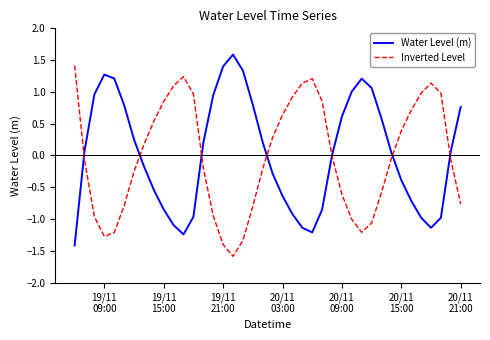

What is the highest value of the Water Level (m) series?

1.6